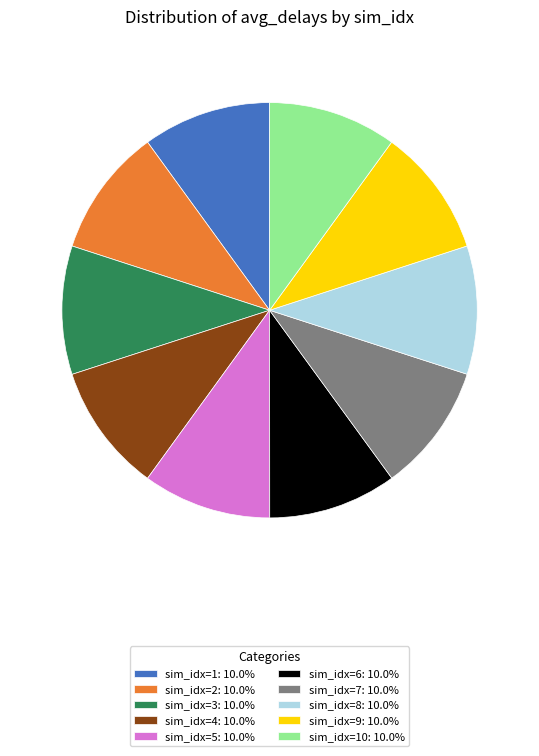

Does sim_idx=1: 10.0% represent more than half of the total?

No